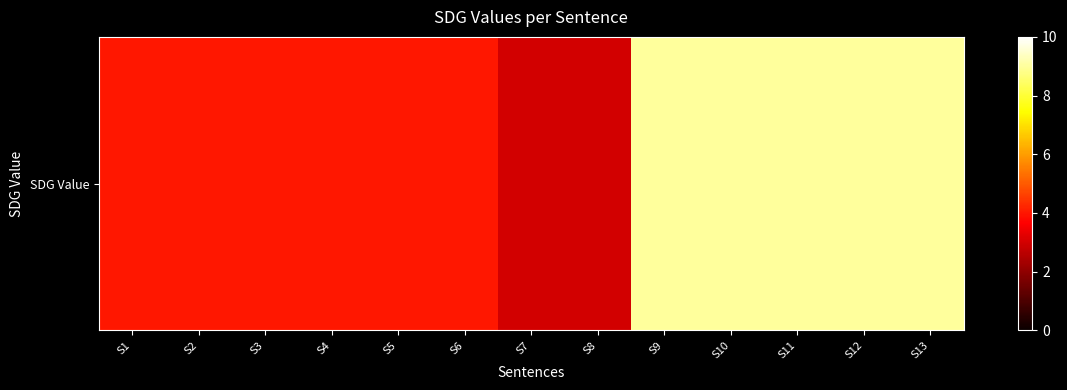

Rank the categories by value from lowest to highest.

S7, S8, S1, S2, S3, S4, S5, S6, S9, S10, S11, S12, S13